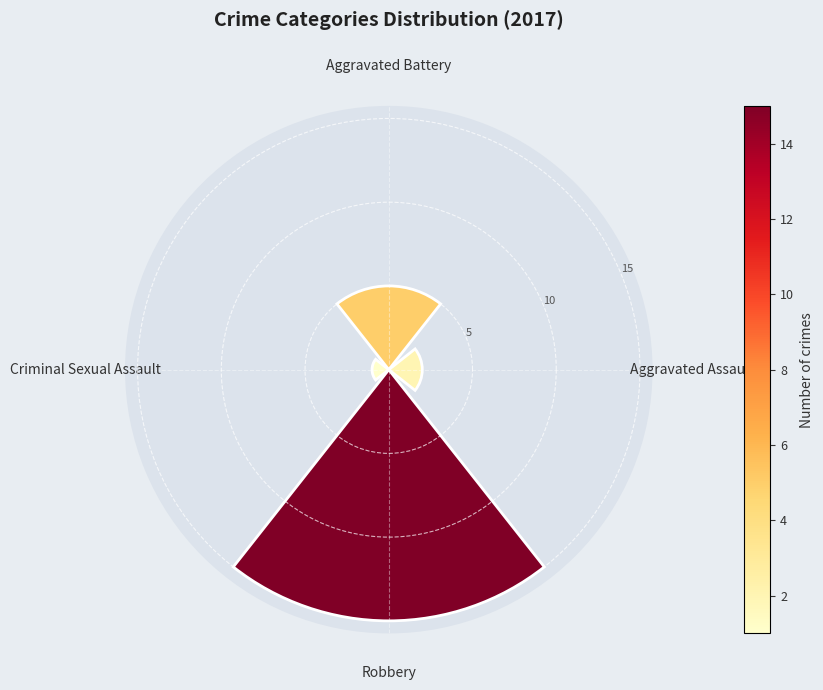

Is it true that the value at Aggravated Battery is 3?

False